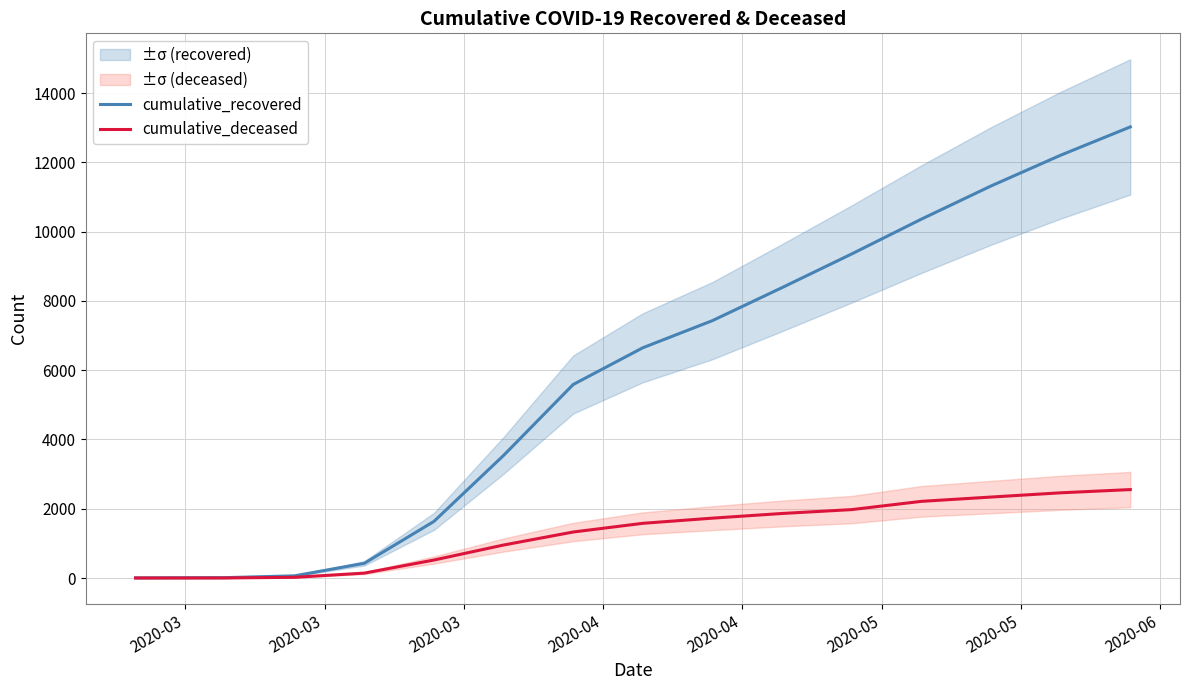

What is the maximum value for cumulative_recovered?

13024